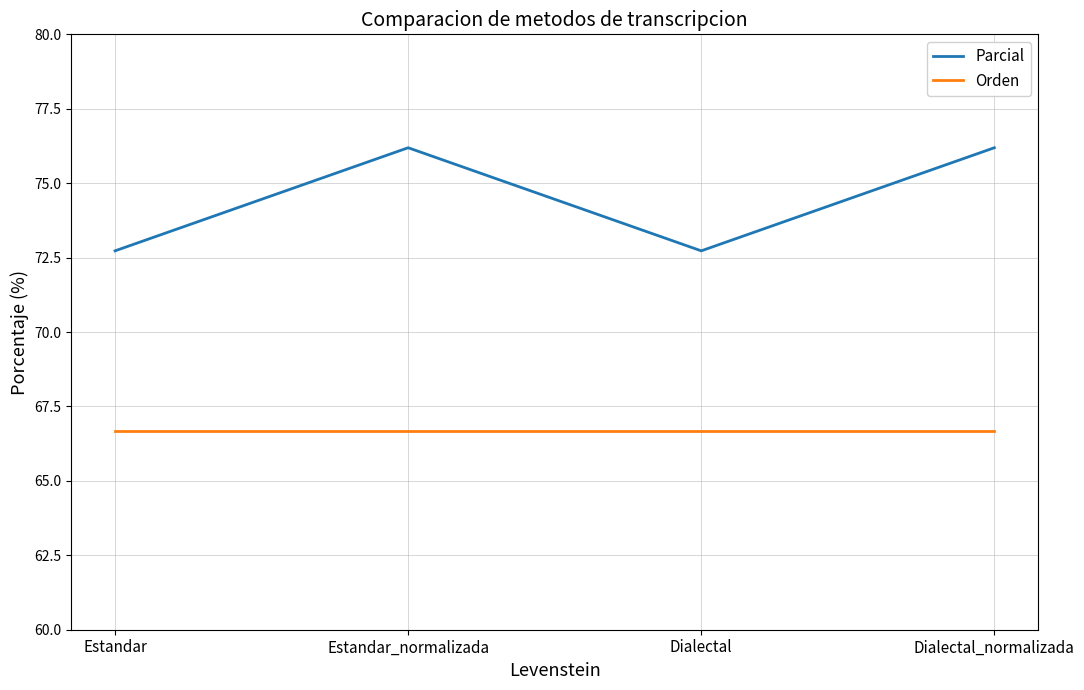

Does the chart display data point markers on the line(s)?

No